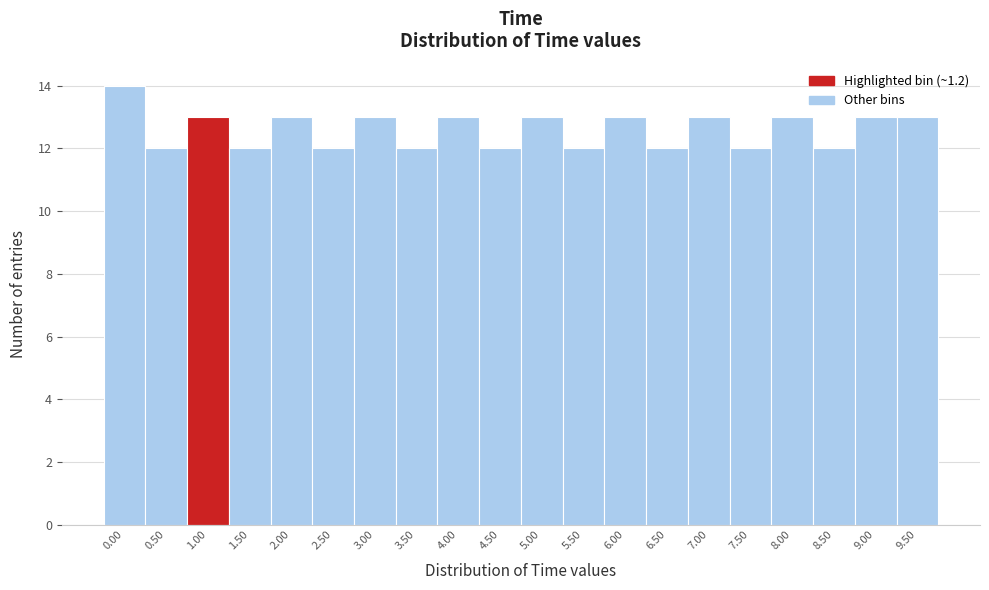

Reading right to left, what are all the values shown in this chart?

9.50=13	9.00=13	8.50=12	8.00=13	7.50=12	7.00=13	6.50=12	6.00=13	5.50=12	5.00=13	4.50=12	4.00=13	3.50=12	3.00=13	2.50=12	2.00=13	1.50=12	1.00=13	0.50=12	0.00=14